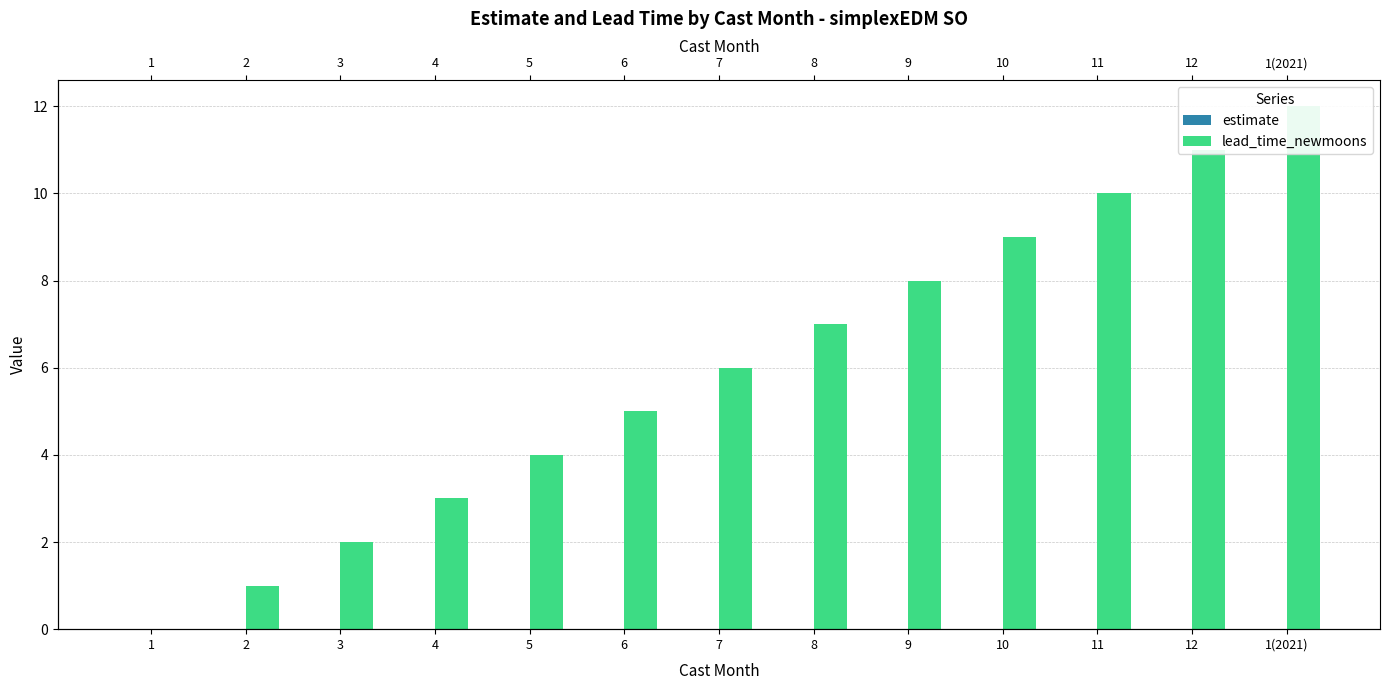

Which series changed the most between 1 and 11?

lead_time_newmoons